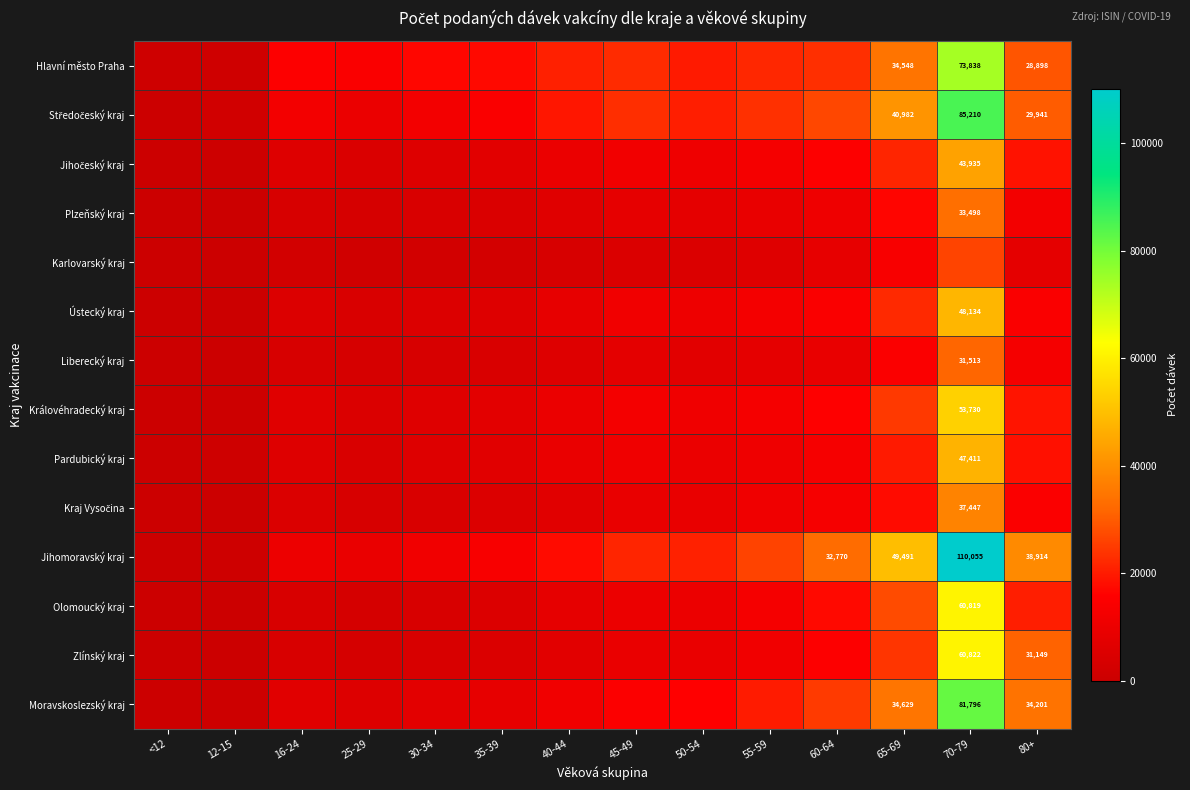

At <12, list the series in order from smallest to largest.

Zlínský kraj, Královéhradecký kraj, Ústecký kraj, Olomoucký kraj, Pardubický kraj, Kraj Vysočina, Moravskoslezský kraj, Karlovarský kraj, Jihočeský kraj, Plzeňský kraj, Jihomoravský kraj, Liberecký kraj, Středočeský kraj, Hlavní město Praha